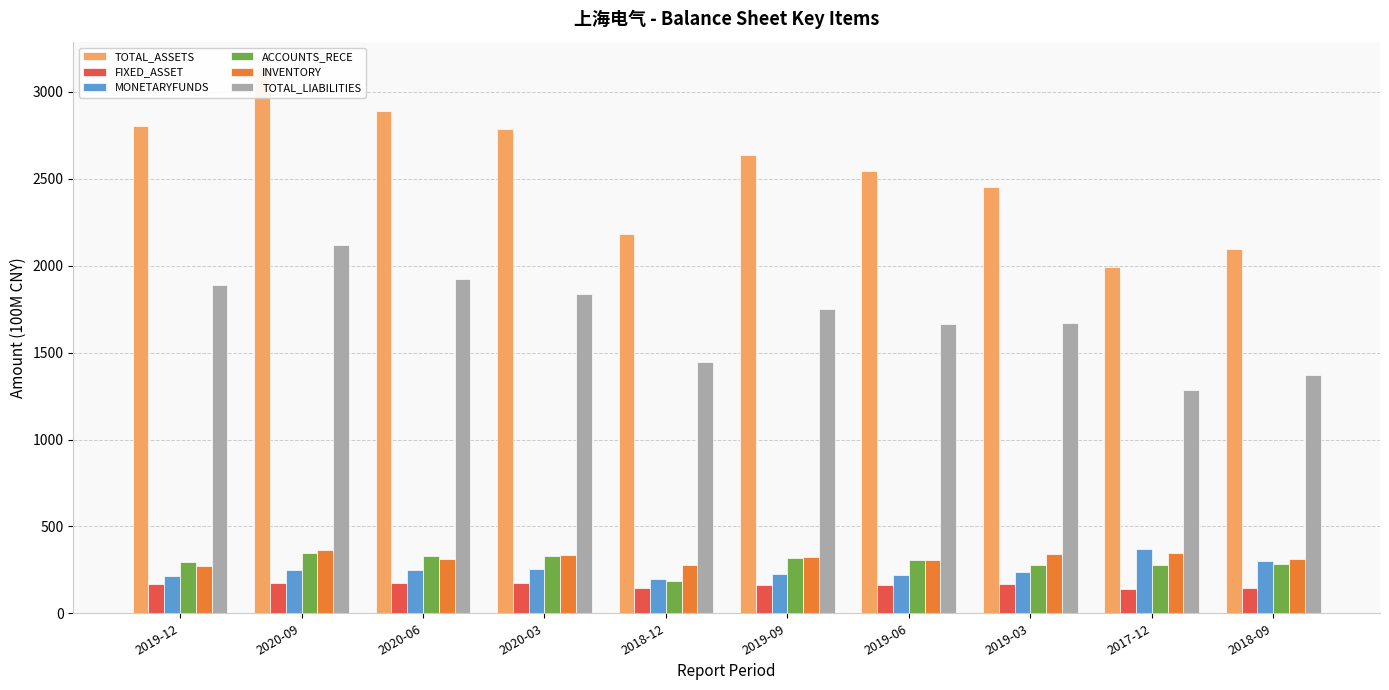

What is the label of the 10th bar from the right?

2019-12